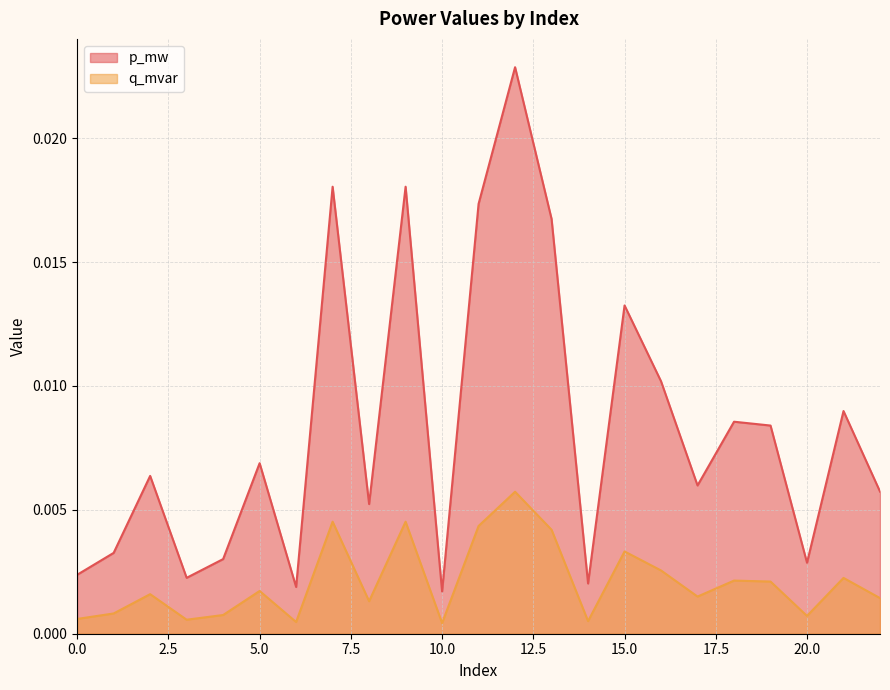

At which label is p_mw closest to 0?

10